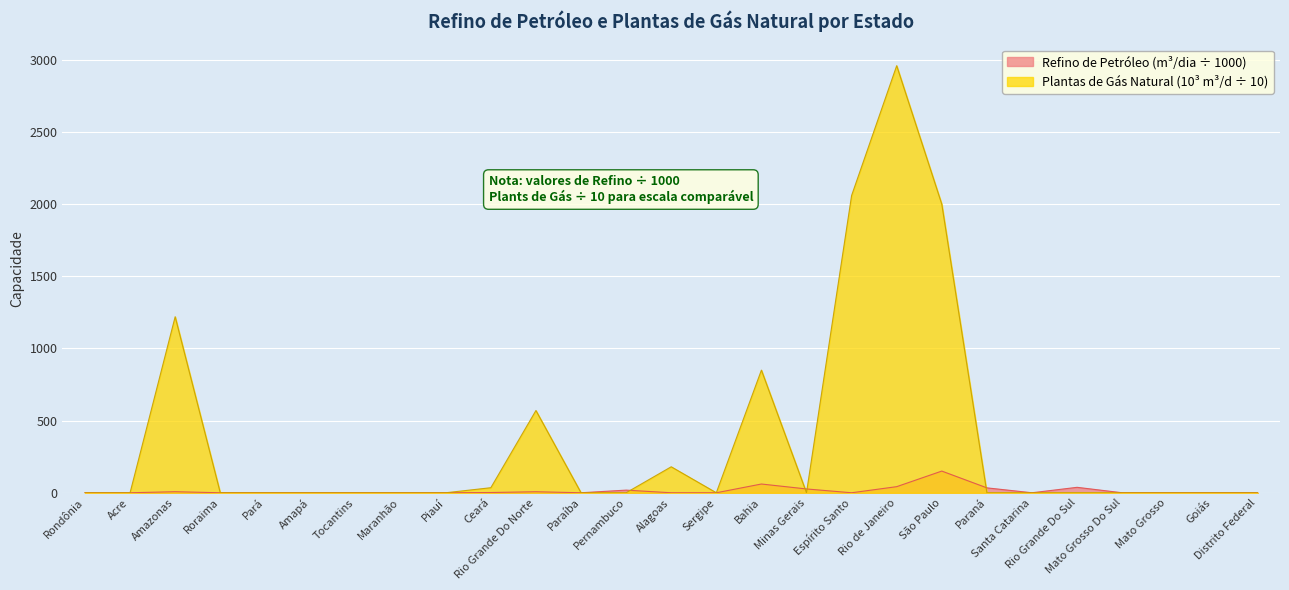

Which series changed the most between Acre and Sergipe?

Refino de Petróleo (m³/dia)